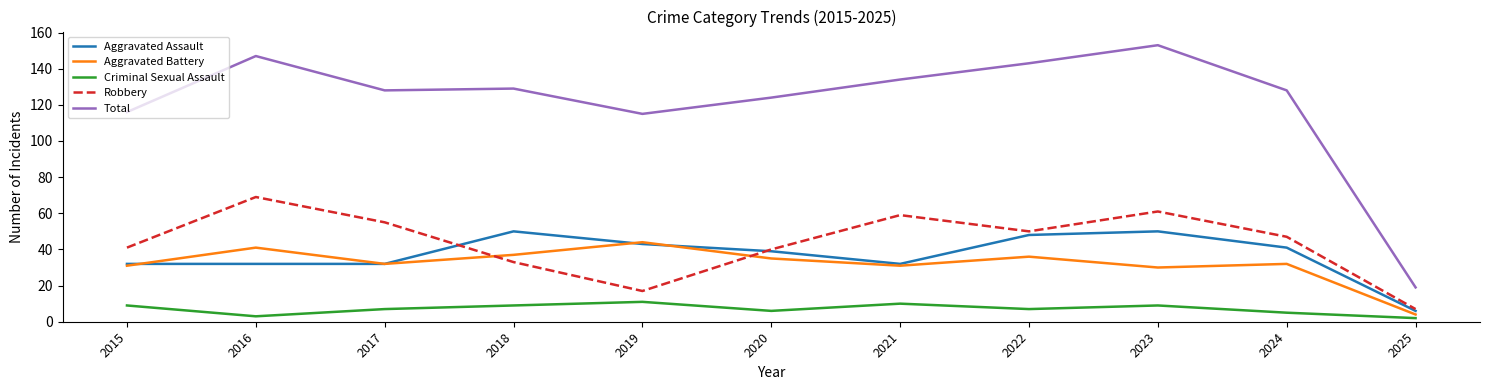

Reading left to right, list all the values displayed in this chart.

Aggravated Assault: 2015=32	2016=32	2017=32	2018=50	2019=43	2020=39	2021=32	2022=48	2023=50	2024=41	2025=6
Aggravated Battery: 2015=31	2016=41	2017=32	2018=37	2019=44	2020=35	2021=31	2022=36	2023=30	2024=32	2025=4
Criminal Sexual Assault: 2015=9	2016=3	2017=7	2018=9	2019=11	2020=6	2021=10	2022=7	2023=9	2024=5	2025=2
Robbery: 2015=41	2016=69	2017=55	2018=33	2019=17	2020=40	2021=59	2022=50	2023=61	2024=47	2025=7
Total: 2015=116	2016=147	2017=128	2018=129	2019=115	2020=124	2021=134	2022=143	2023=153	2024=128	2025=19